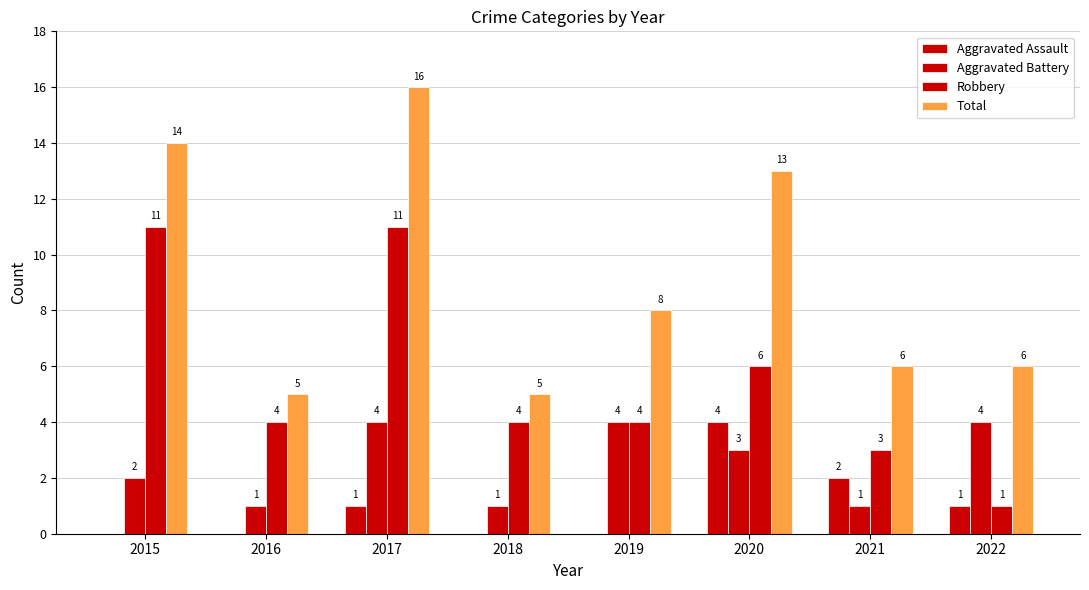

What is the value of the Aggravated Battery bar at the 1st from the left?

2